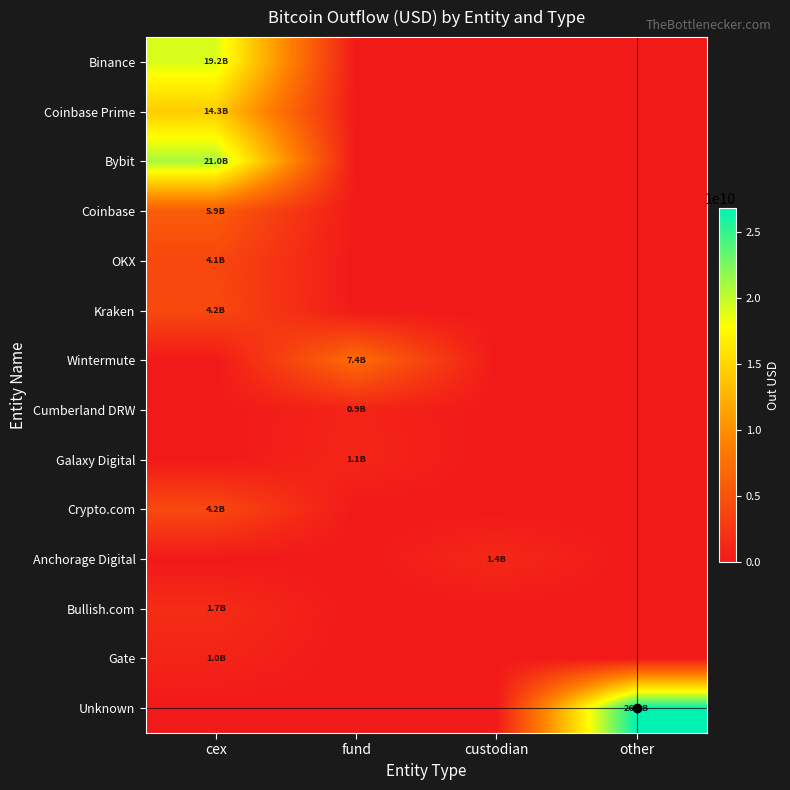

At how many categories does at least one series exceed 3076448816?

3